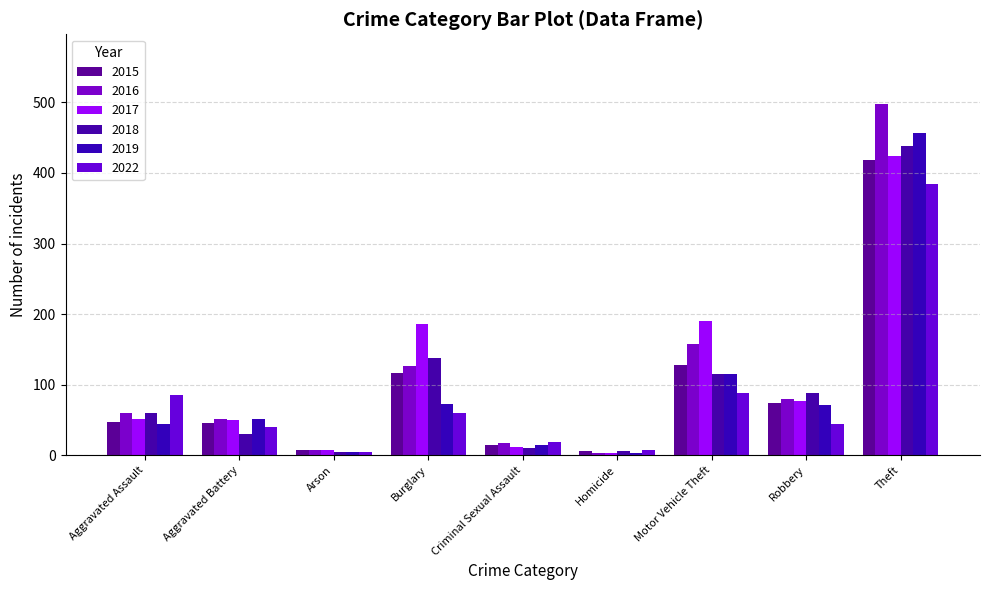

At how many categories does at least one series exceed 169?

3